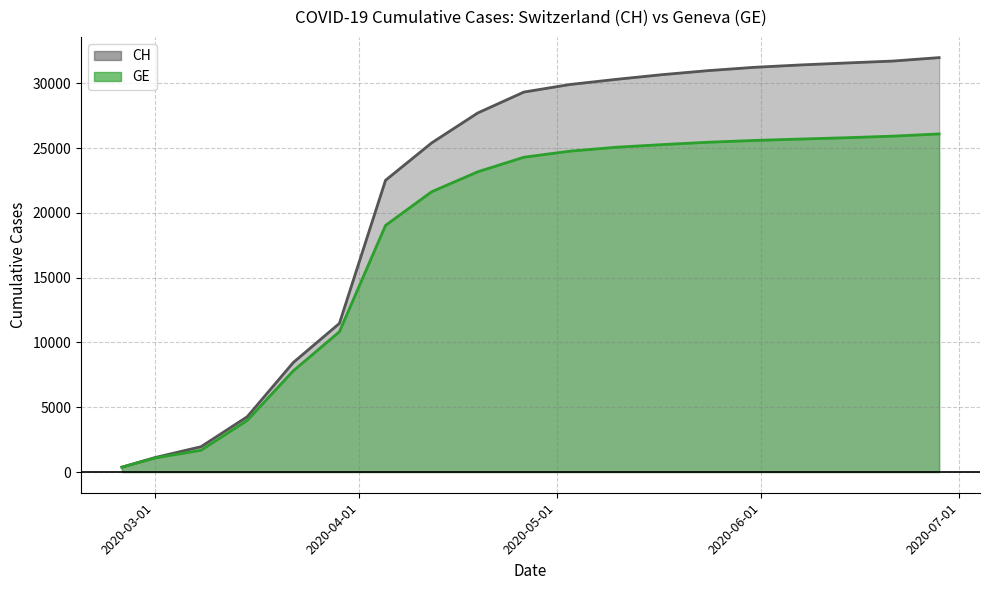

Which category has the lowest value in the CH series?

2020-02-25